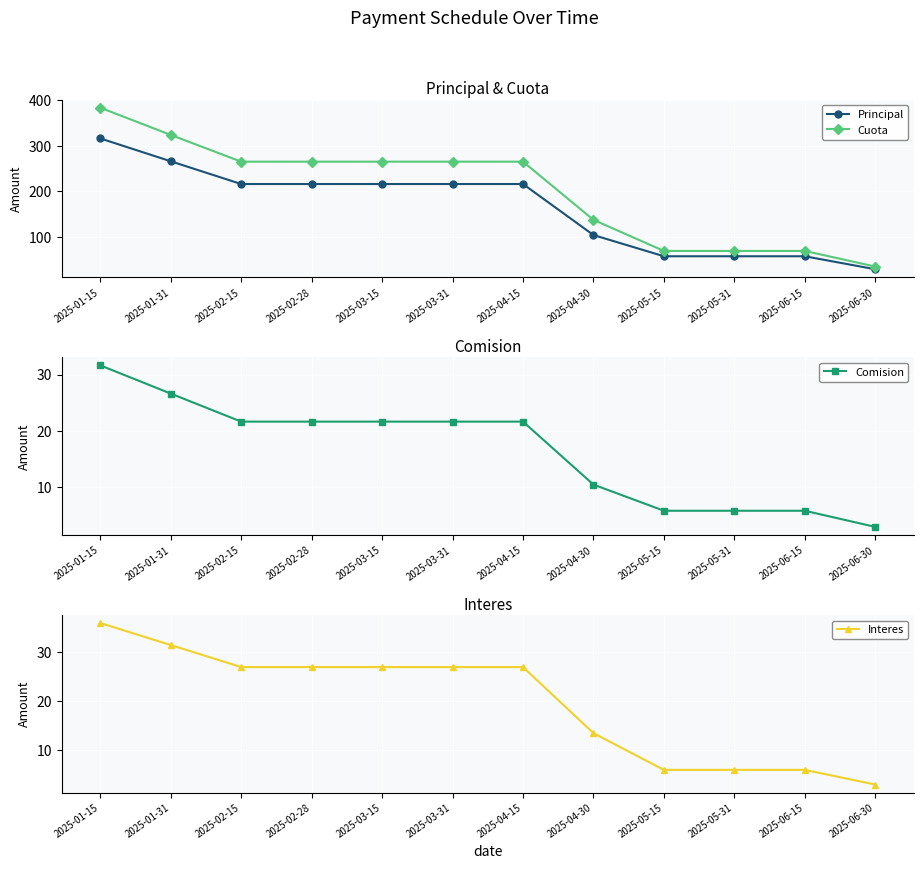

Does the chart display data point markers on the line(s)?

Yes